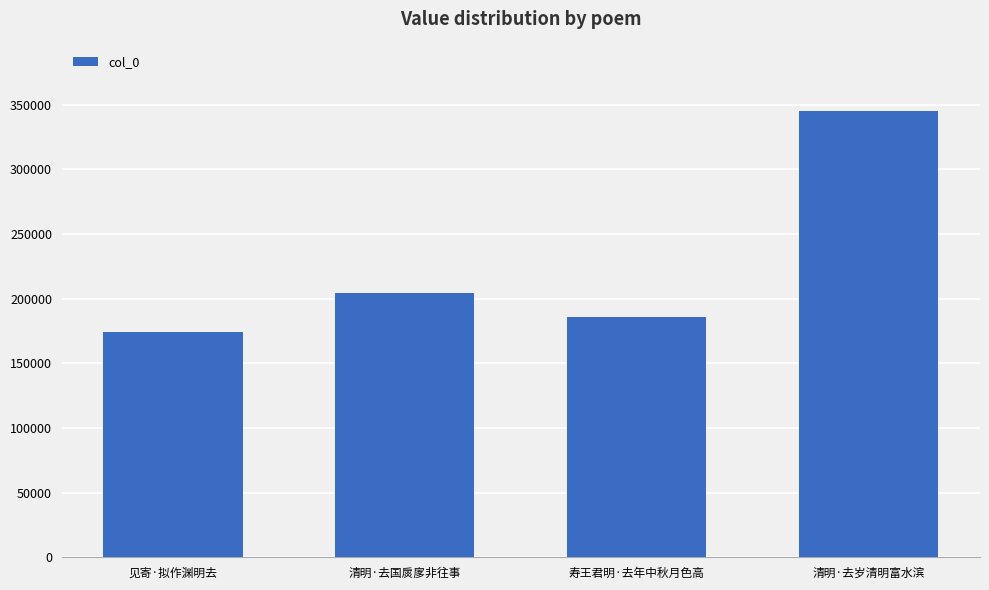

What is the label of the 1st bar from the left?

见寄·拟作渊明去